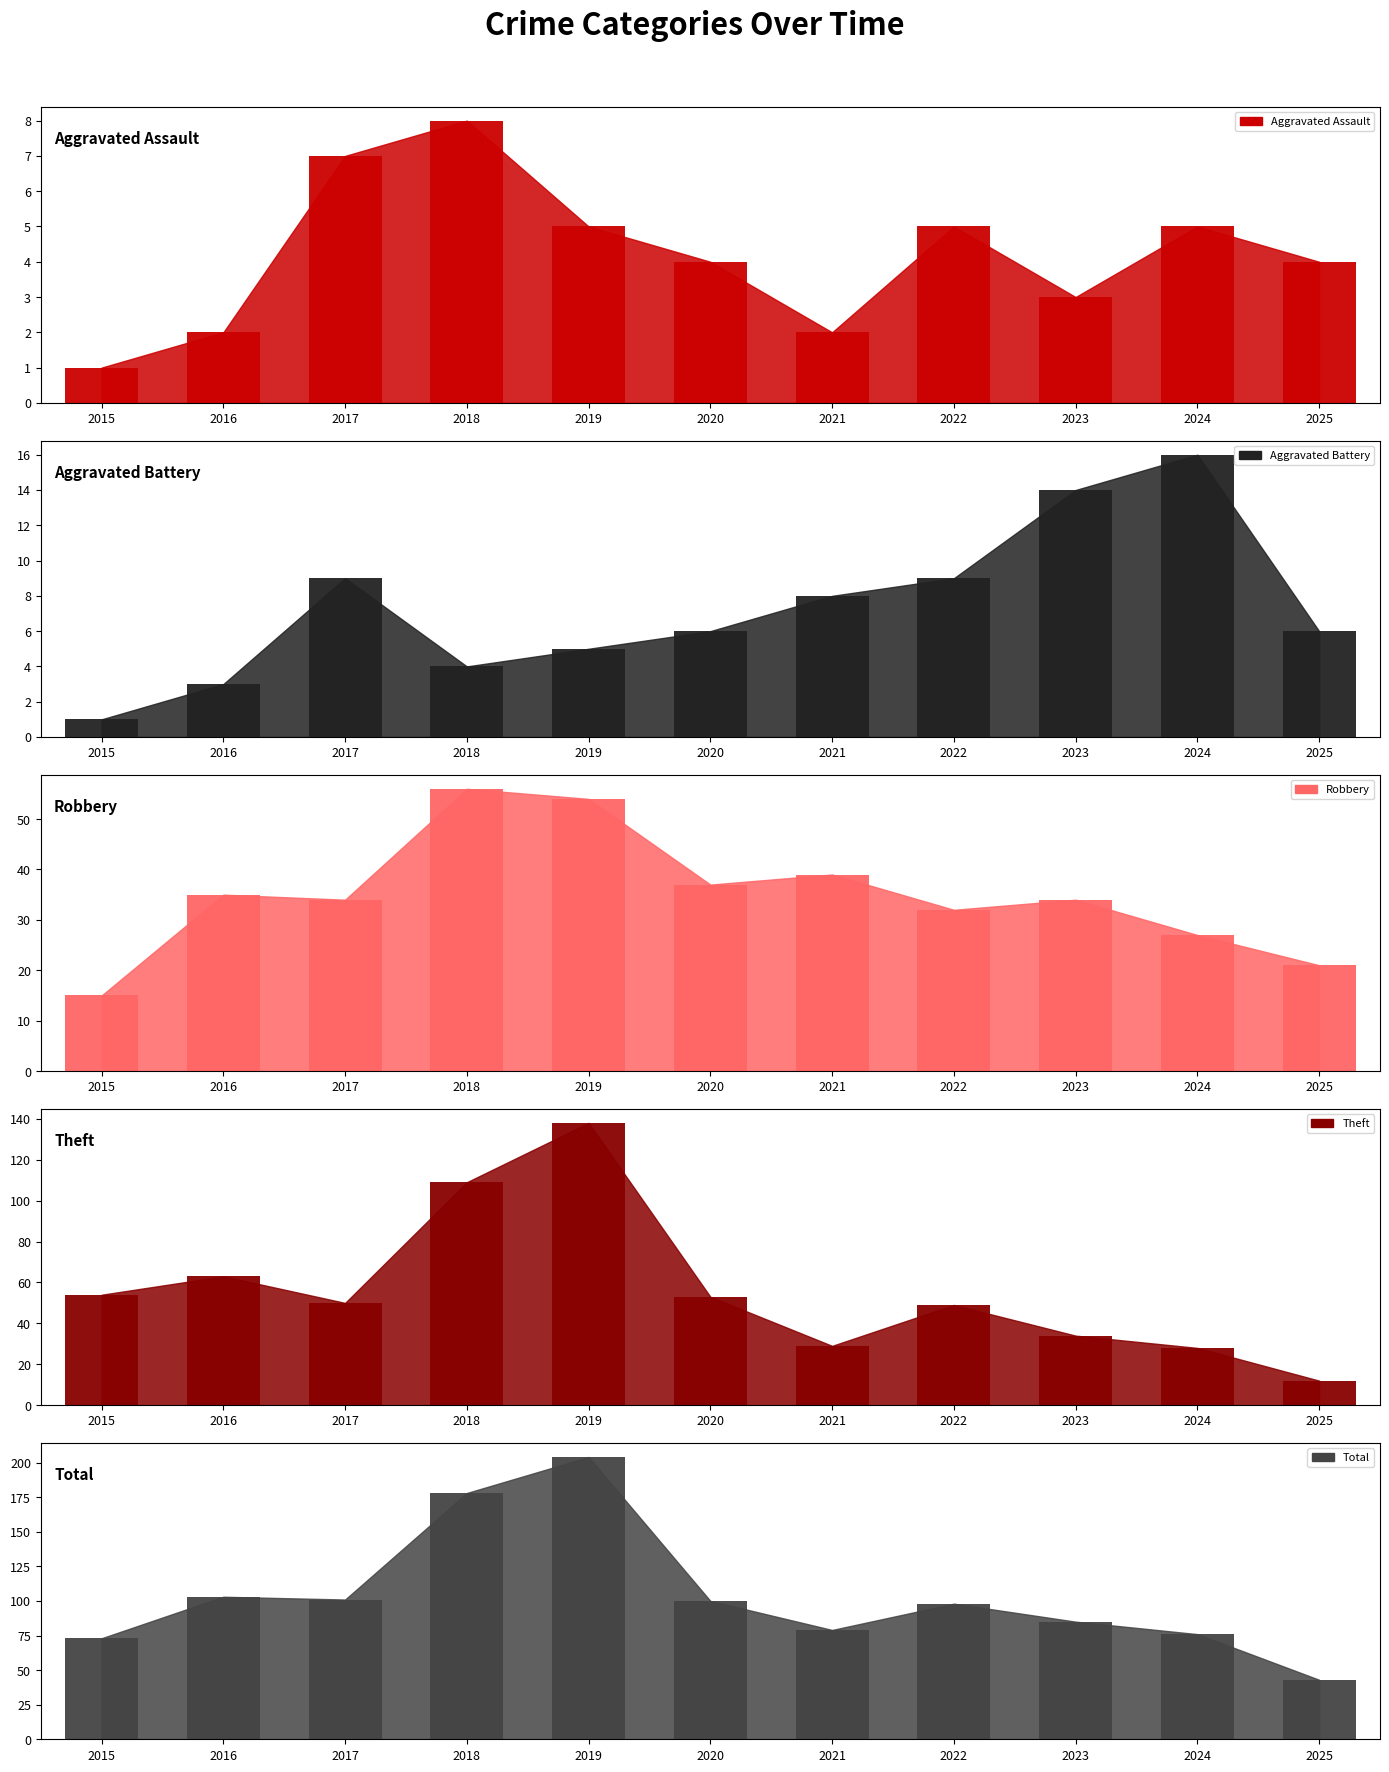

What is the difference between the maximum and minimum values in the Robbery (bar) series?

41